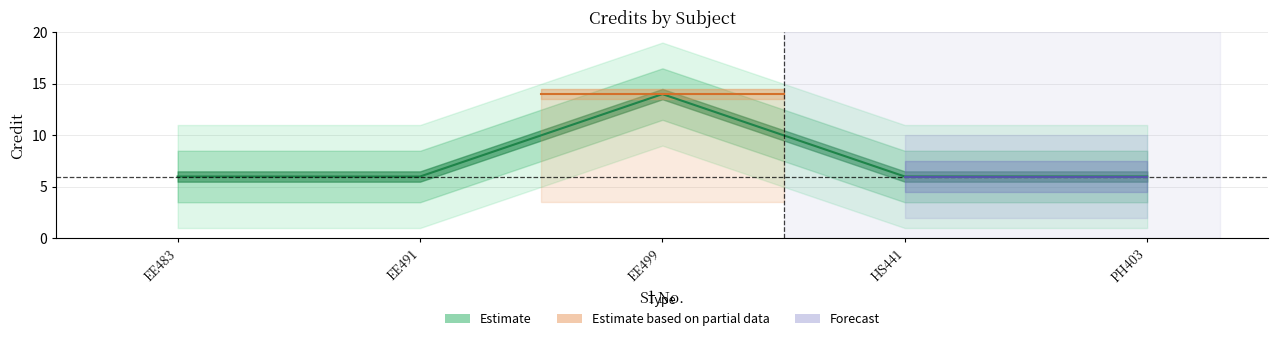

What is the sum of the values at EE483 and HS441?

12